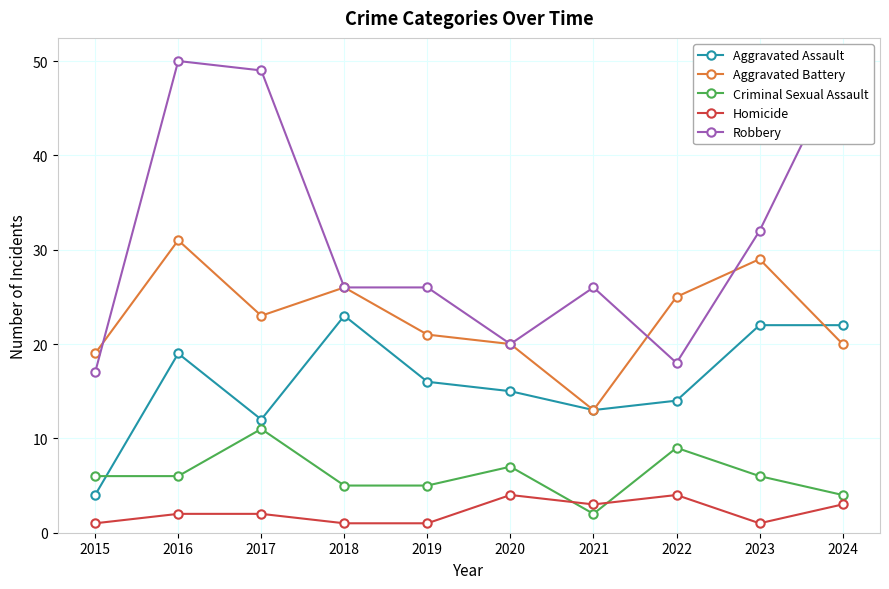

Count the number of categories in the chart.

10